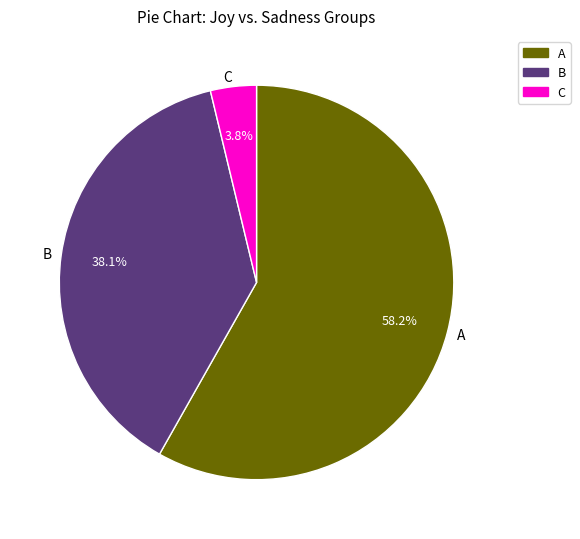

Rank the categories by value from lowest to highest.

C, B, A